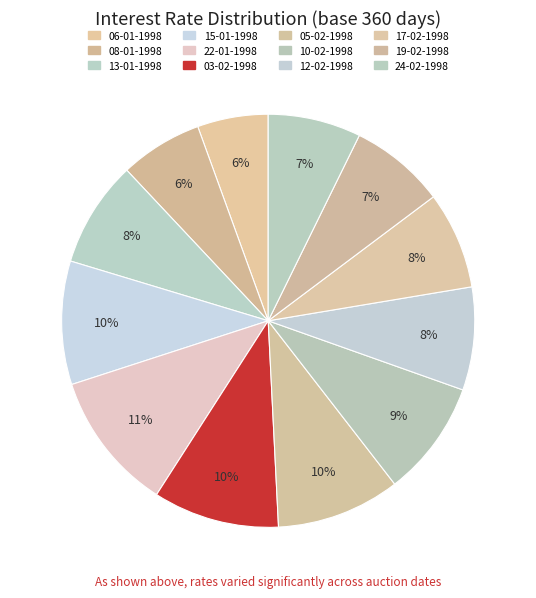

Between 19-02-1998 and 17-02-1998, which is larger?

17-02-1998